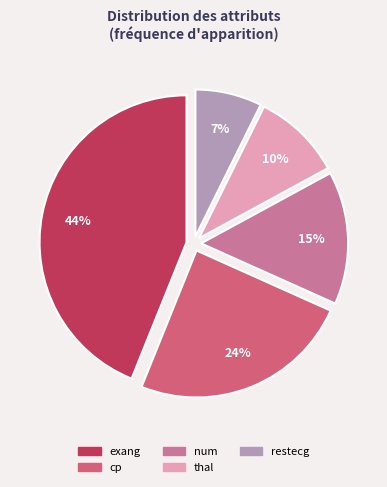

To the nearest percent, what is the difference between the largest and smallest slice percentages?

37%